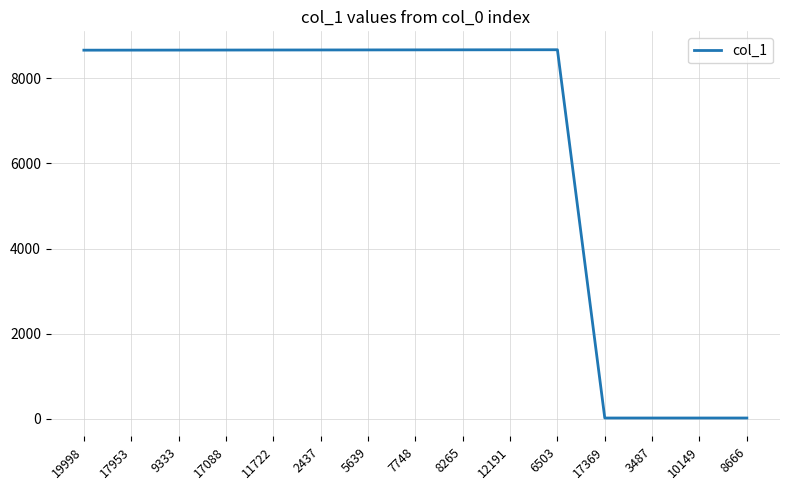

What is the ratio of the value at 17953 to the value at 11722?

1.0